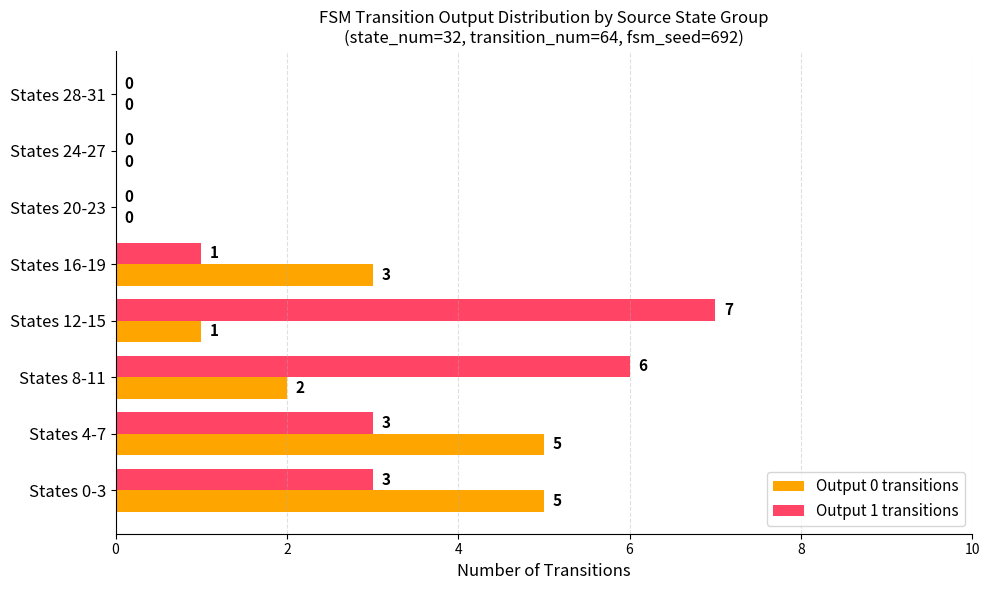

What is the maximum value for Output 0 transitions?

5